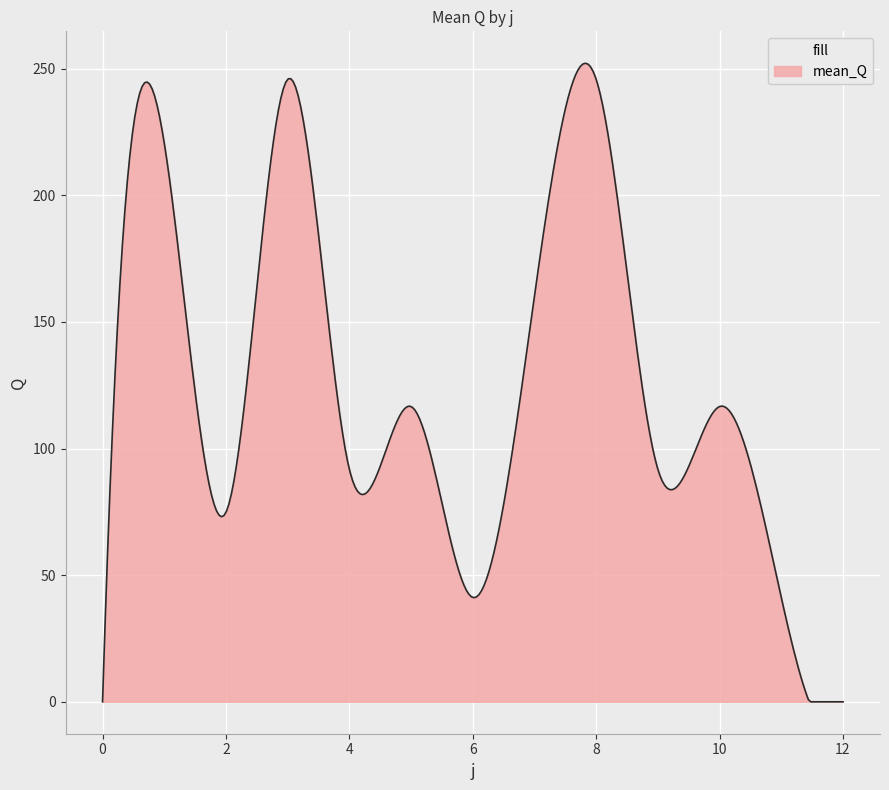

What is the difference between the maximum and minimum values?

252.1